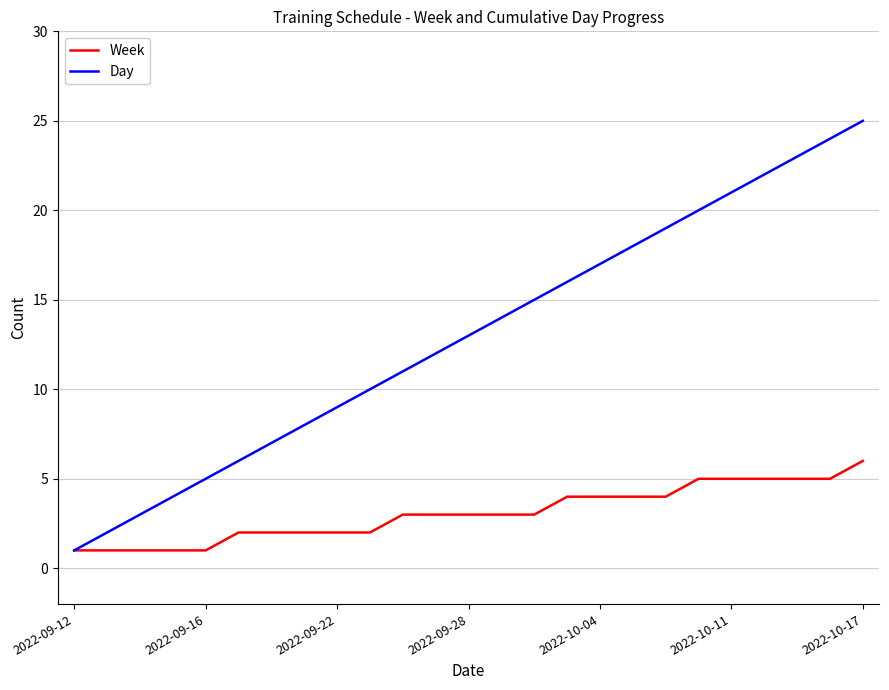

Reading right to left, what are all the values shown in this chart?

Week: 6	5	5	5	5	5	4	4	4	4	3	3	3	3	3	2	2	2	2	2	1	1	1	1	1
Day: 25	24	23	22	21	20	19	18	17	16	15	14	13	12	11	10	9	8	7	6	5	4	3	2	1